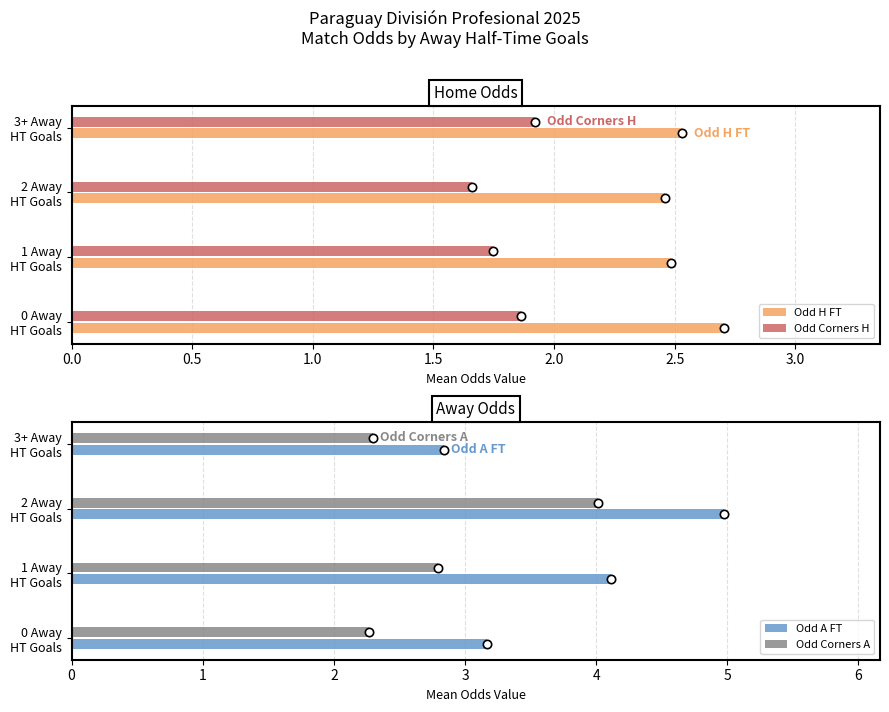

How many groups of bars are there?

4